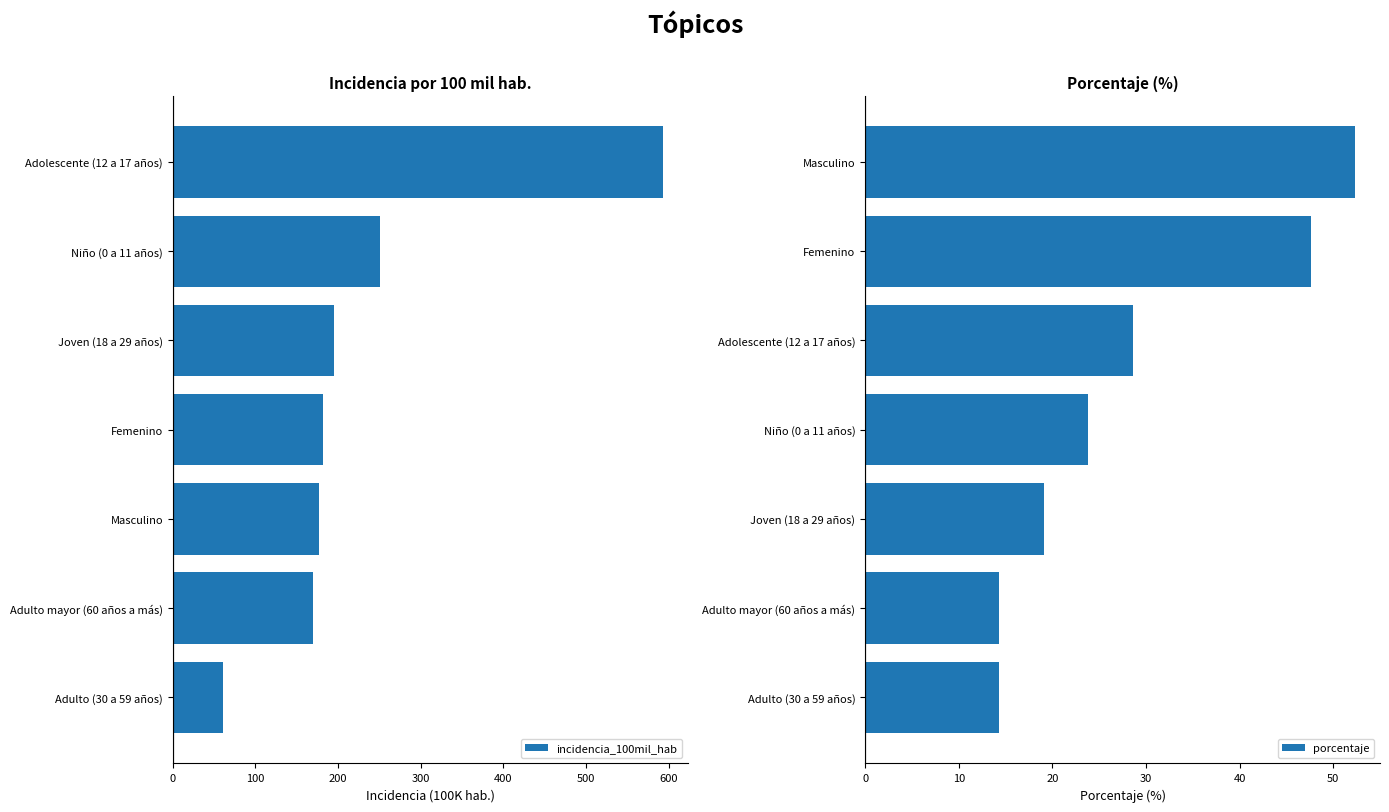

List the labels in order of incidencia_100mil_hab value, largest first.

Adolescente (12 a 17 años), Niño (0 a 11 años), Joven (18 a 29 años), Femenino, Masculino, Adulto mayor (60 años a más), Adulto (30 a 59 años)